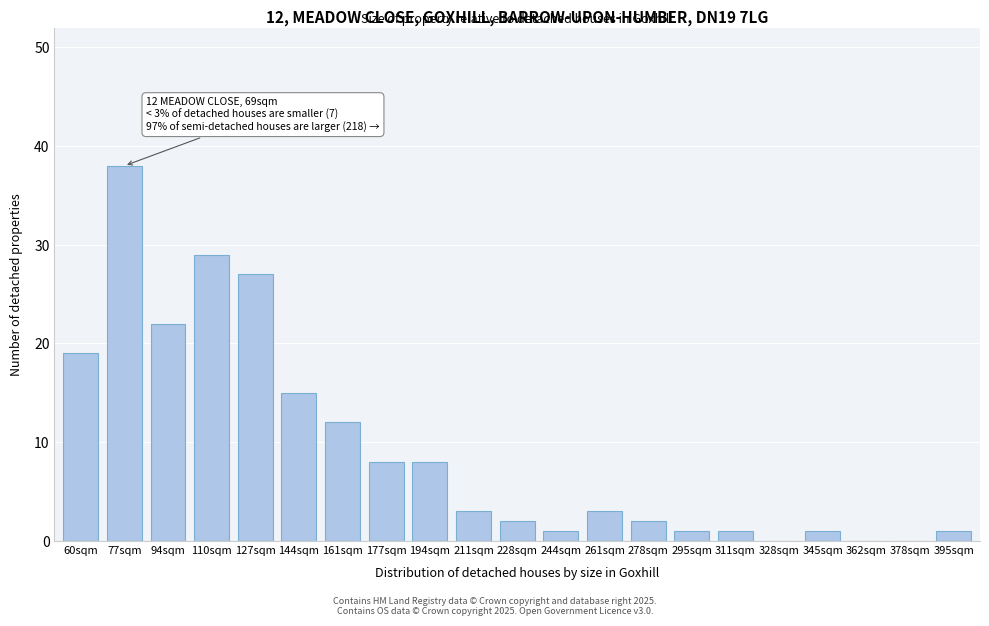

Reading right to left, list all the values displayed in this chart.

395sqm=1	378sqm=0	362sqm=0	345sqm=1	328sqm=0	311sqm=1	295sqm=1	278sqm=2	261sqm=3	244sqm=1	228sqm=2	211sqm=3	194sqm=8	177sqm=8	161sqm=12	144sqm=15	127sqm=27	110sqm=29	94sqm=22	77sqm=38	60sqm=19